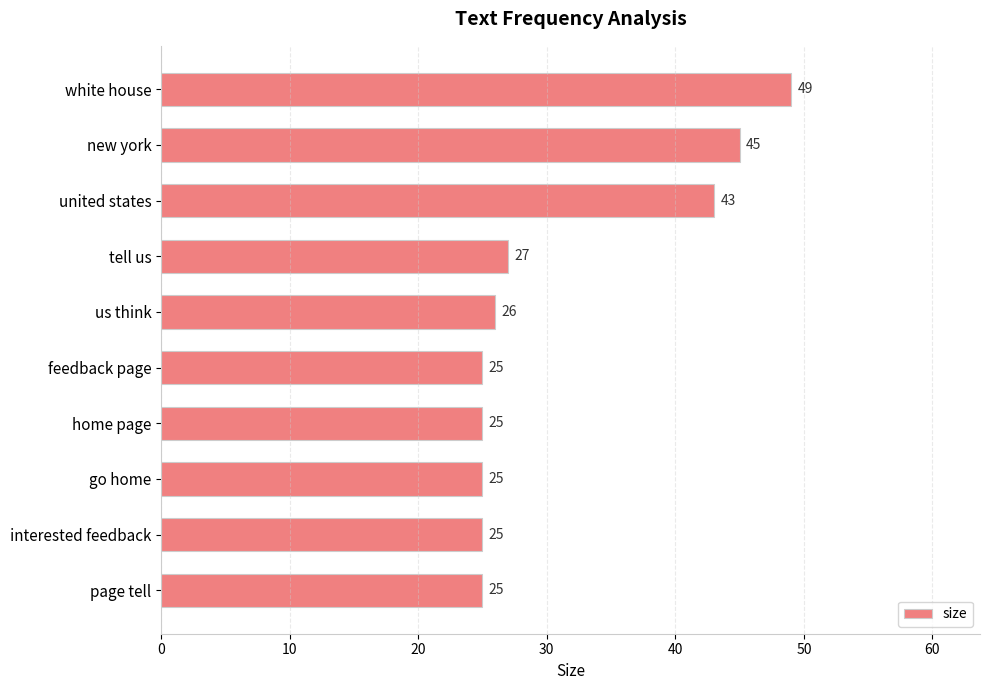

True or false: the data shows 41 at page tell.

False